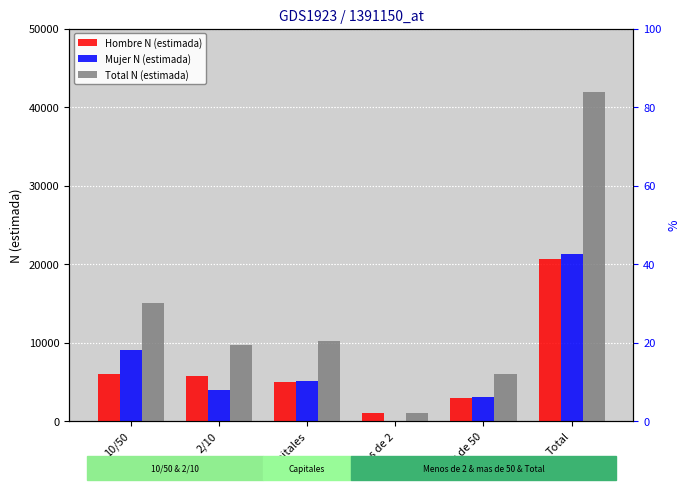

Count the number of data series in this chart.

3